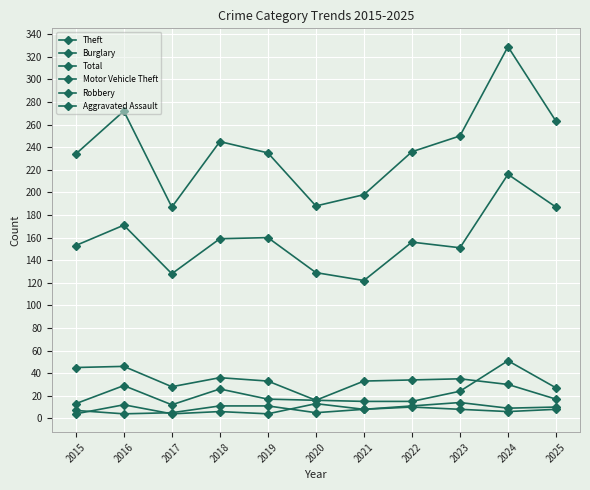

How many lines are shown in the chart?

6